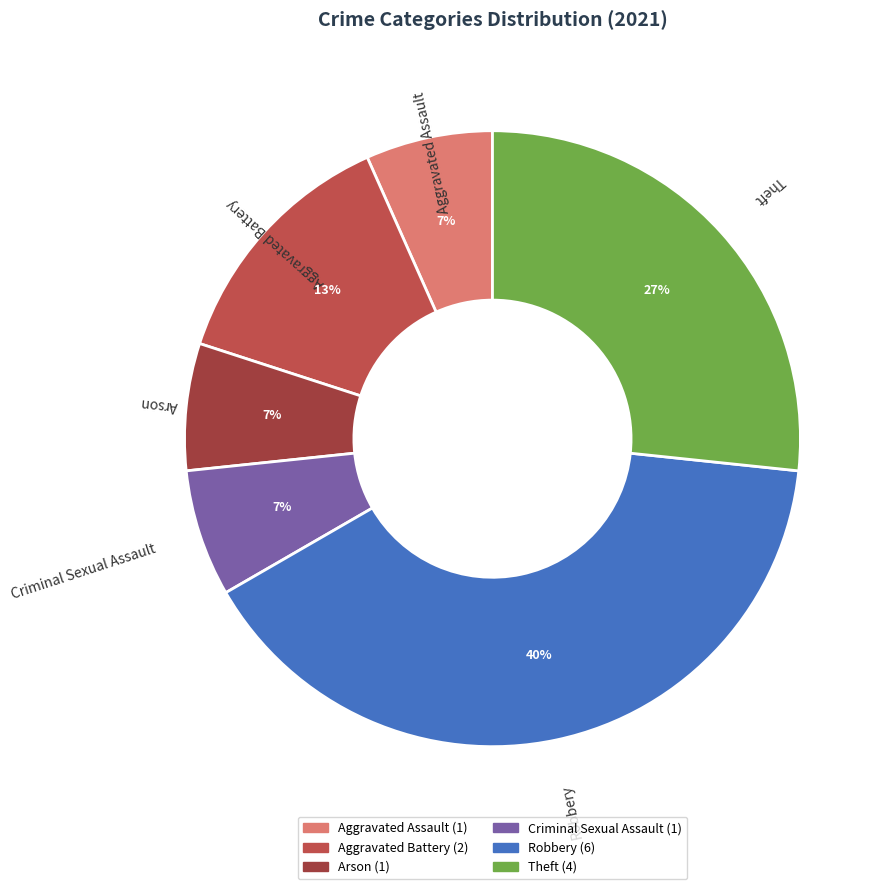

Is the sum of Arson and Criminal Sexual Assault greater than half?

No